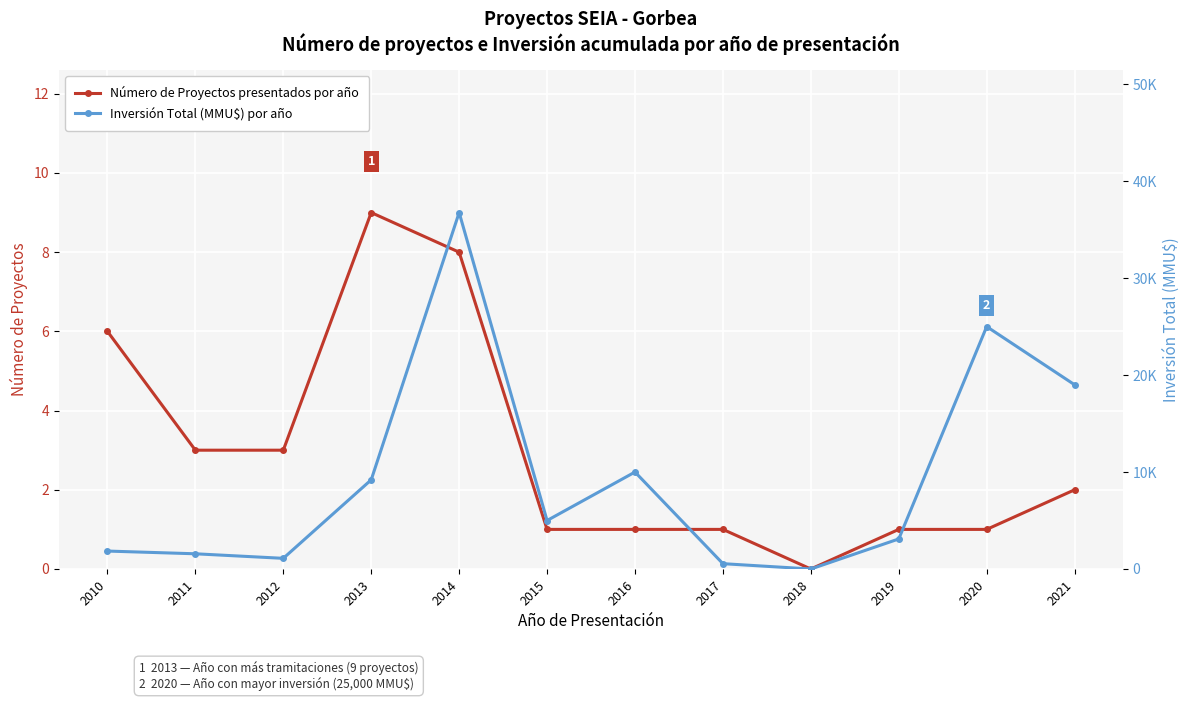

True or false: Inversión Total (MMU$) por año and Número de Proyectos presentados por año cross at least once.

False